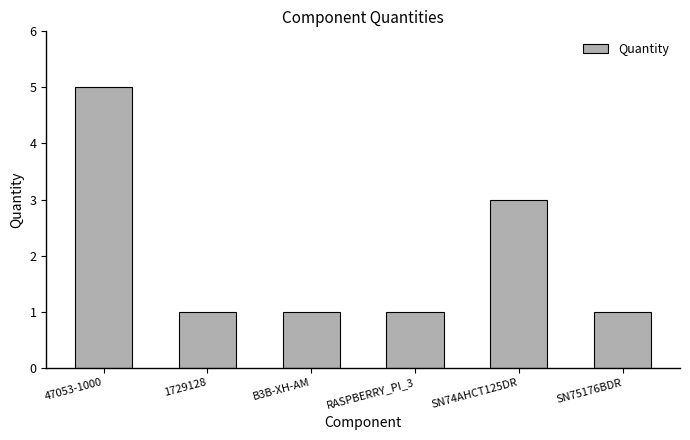

Reading left to right, list all the values displayed in this chart.

5	1	1	1	3	1